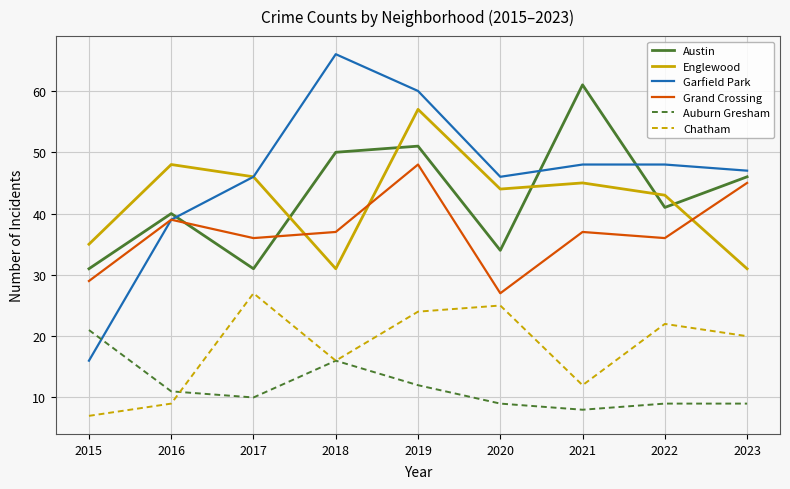

What is the difference between the Austin values at 2022 and 2015?

10